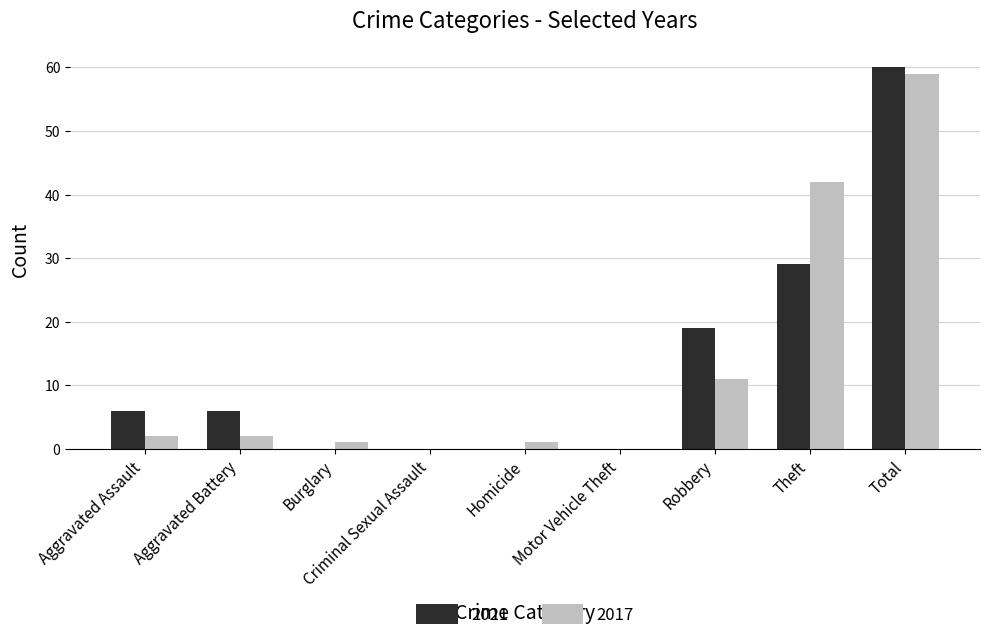

What is the sum of all 2017 values?

118